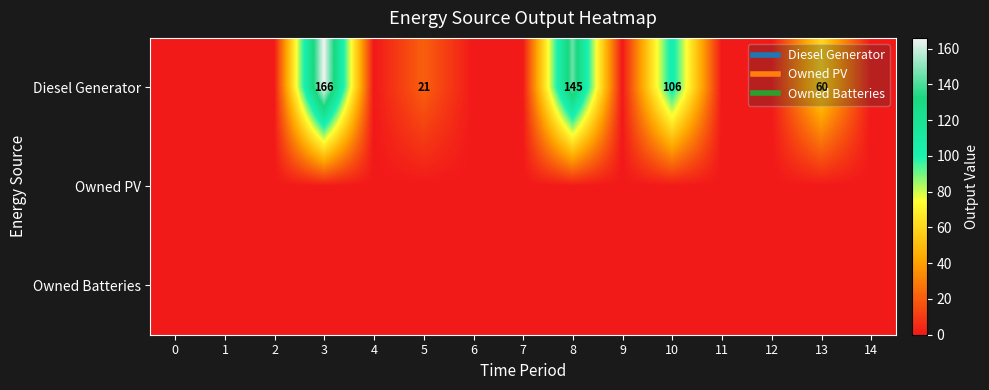

The Owned PV series shows 0 at 12. True or false?

True